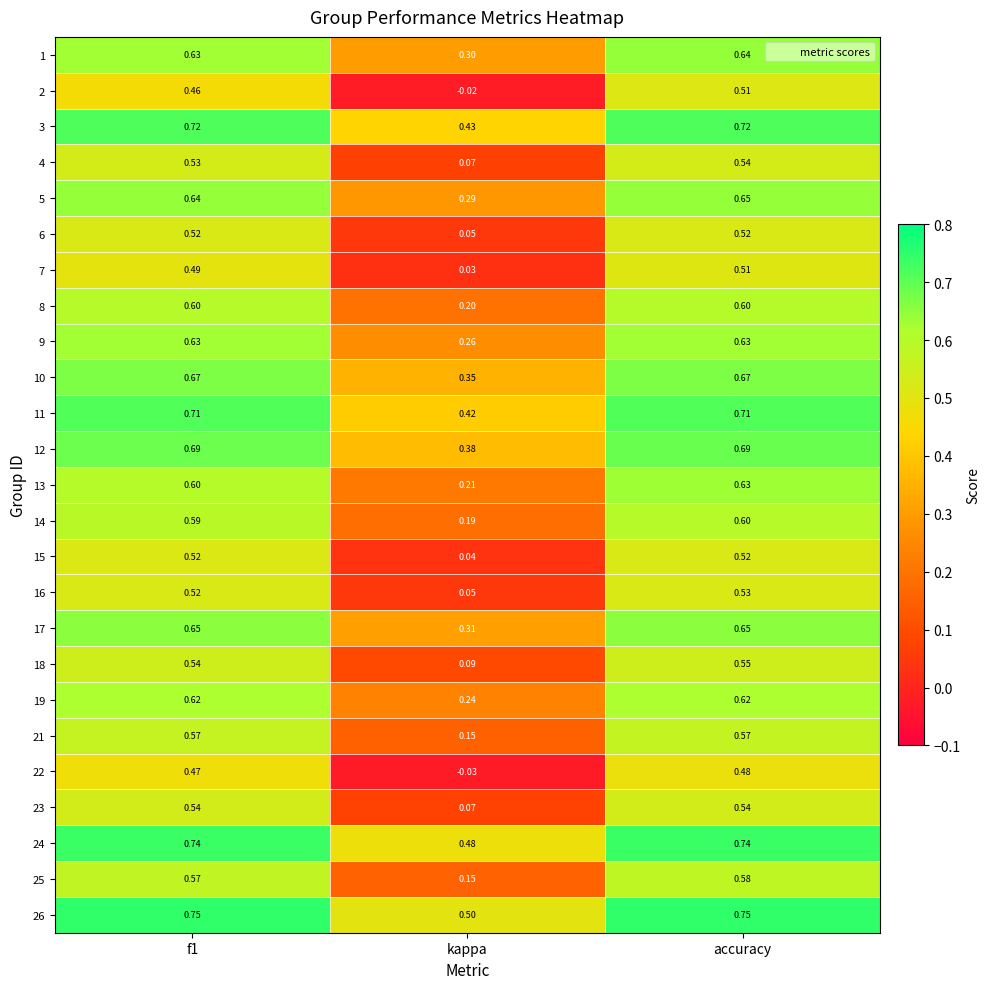

What is the total value across all series at accuracy?

15.2